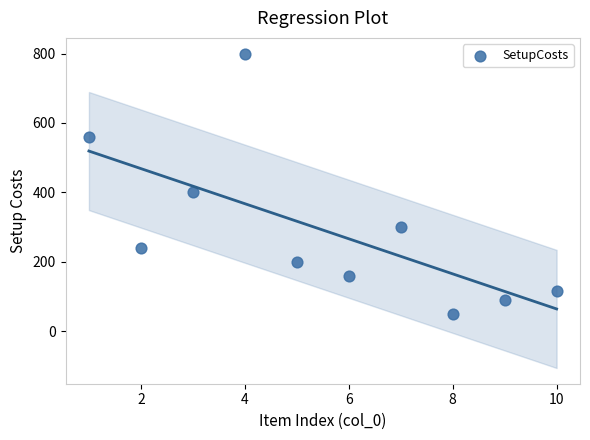

What is the average X value?

6